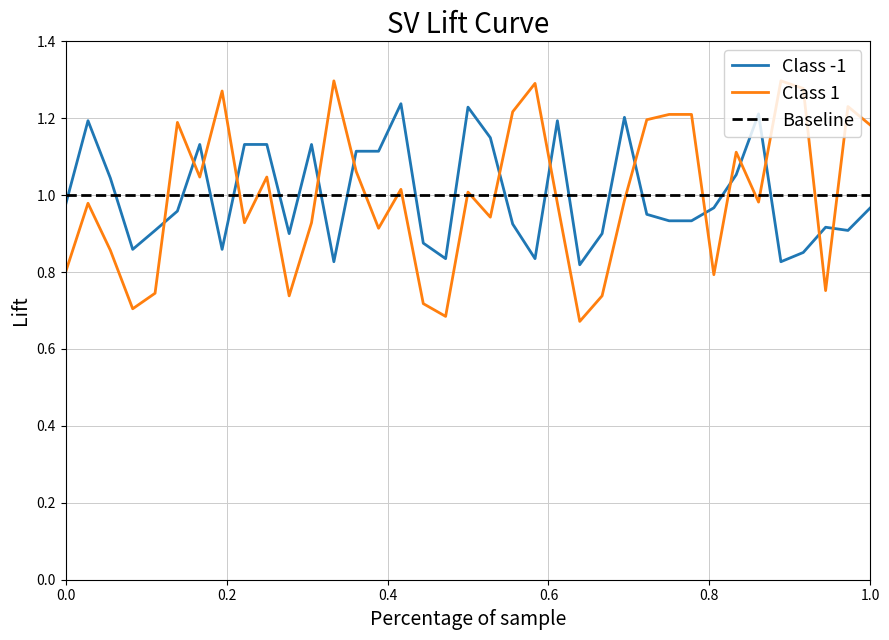

After their last crossing, which series has the higher values: Baseline or Class -1?

Baseline